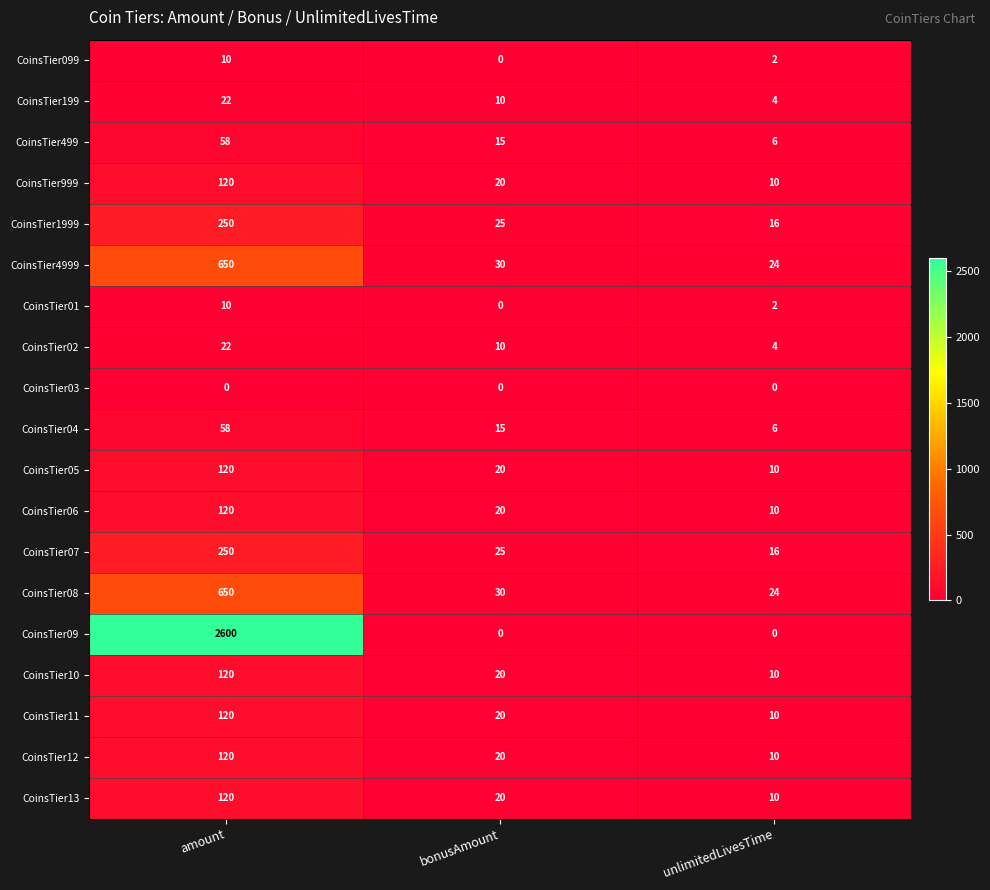

What is the greatest value displayed?

2600